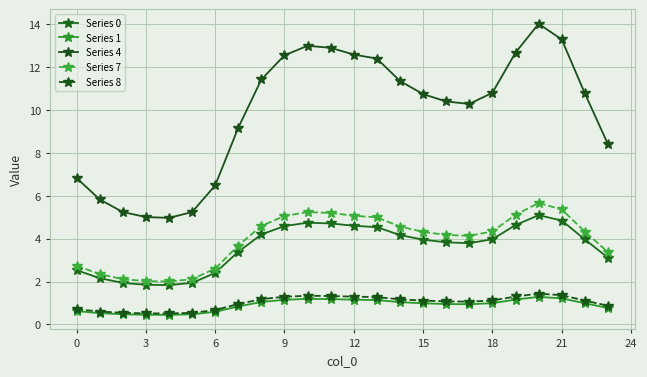

What is the sum of all Series 7 values?

95.1